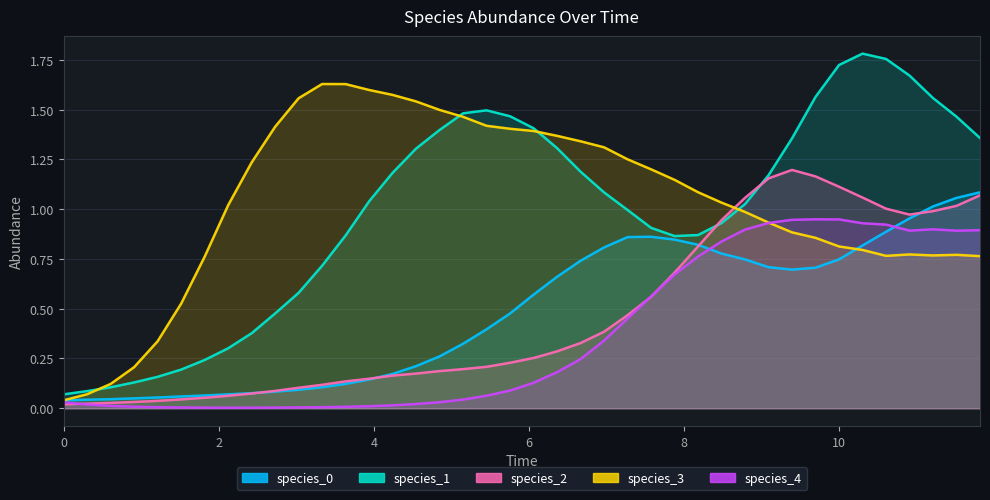

What are all the series names shown in the legend?

species_0, species_1, species_2, species_3, species_4